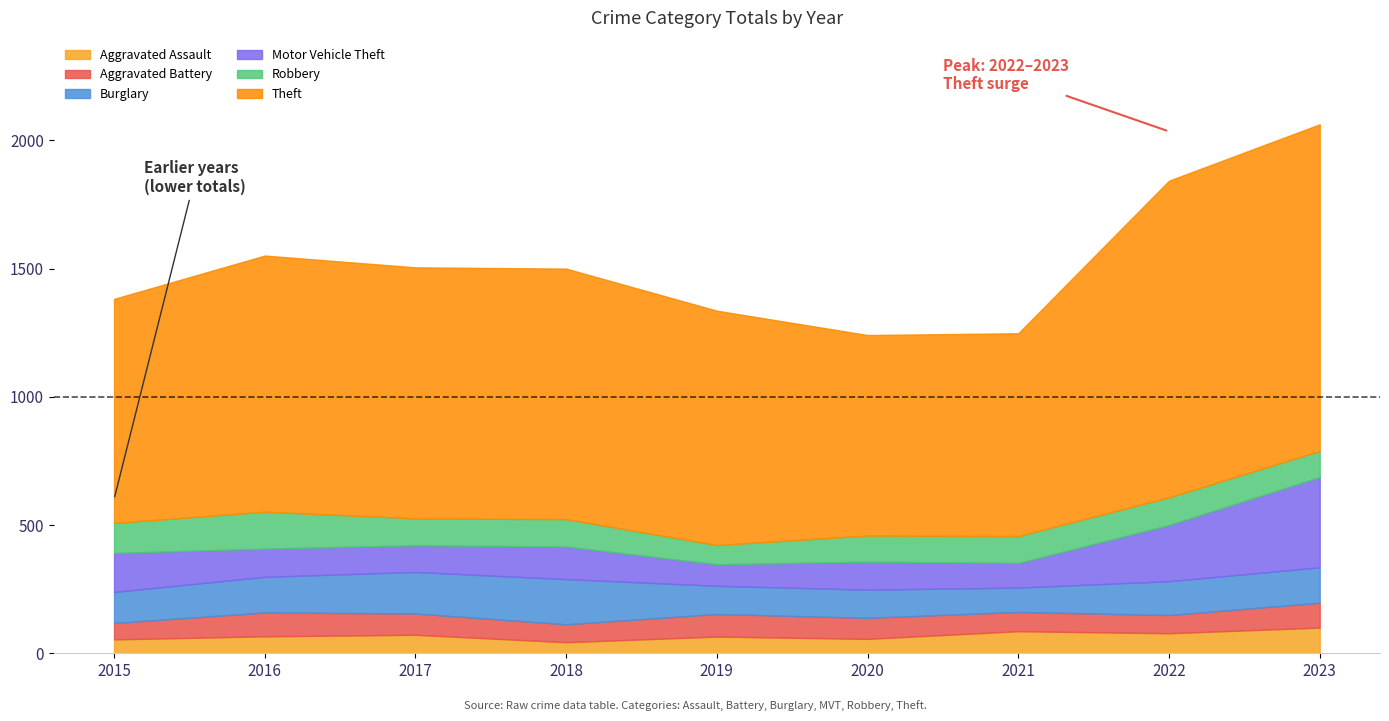

What is the difference between the Motor Vehicle Theft values at 2018 and 2019?

43